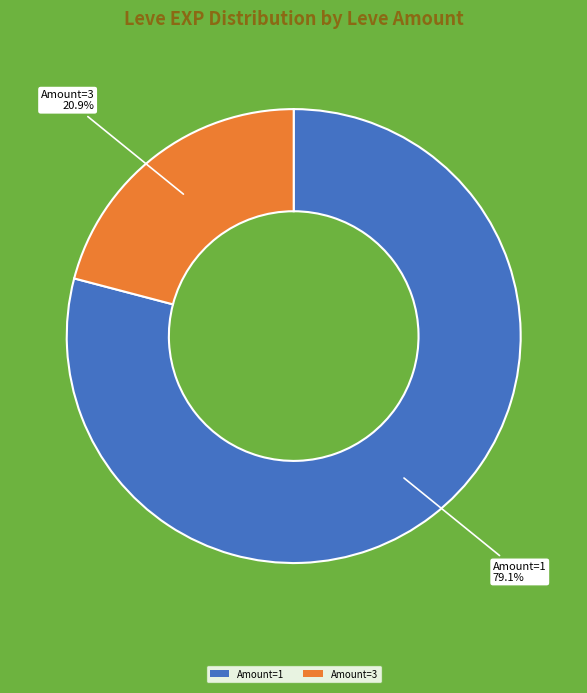

How much of the chart is everything except Amount=1?

20.9%